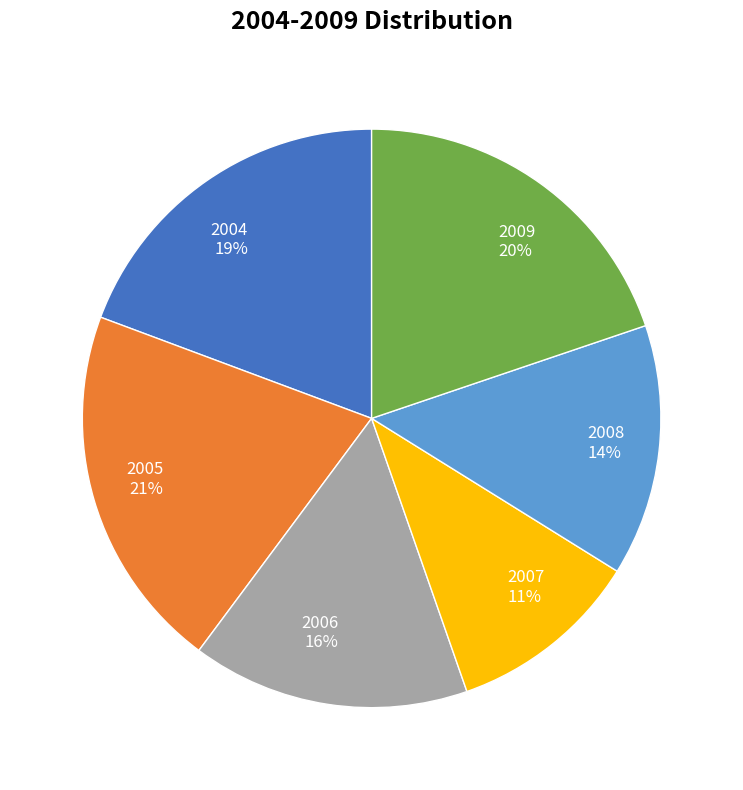

What is the largest slice in the pie chart?

2005